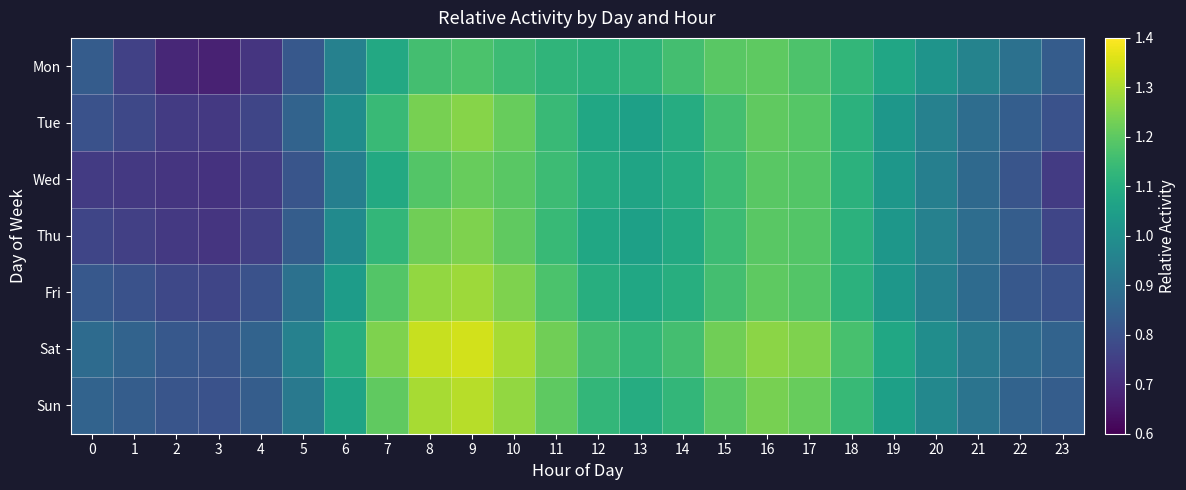

How many categories are shown in the chart?

24